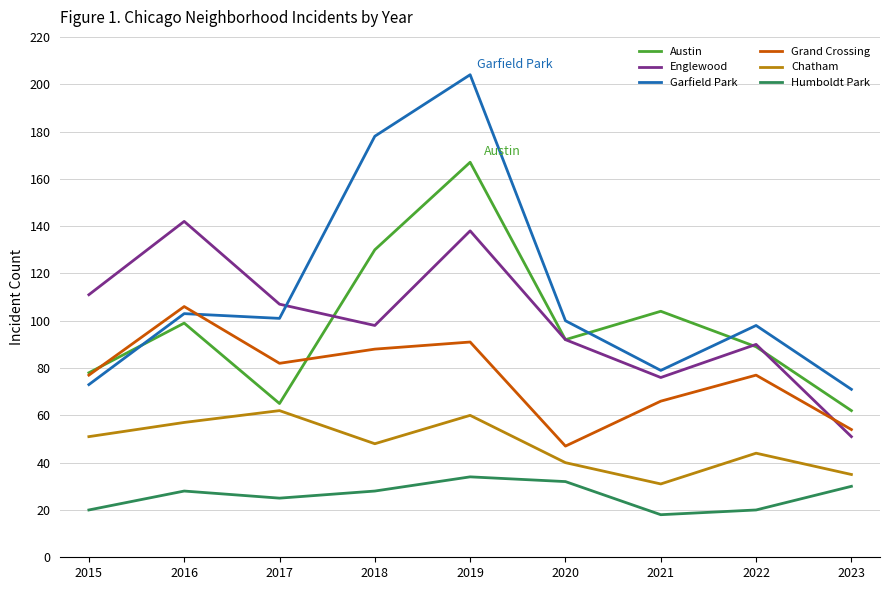

List the labels in order of Austin value, smallest first.

2023, 2017, 2015, 2022, 2020, 2016, 2021, 2018, 2019